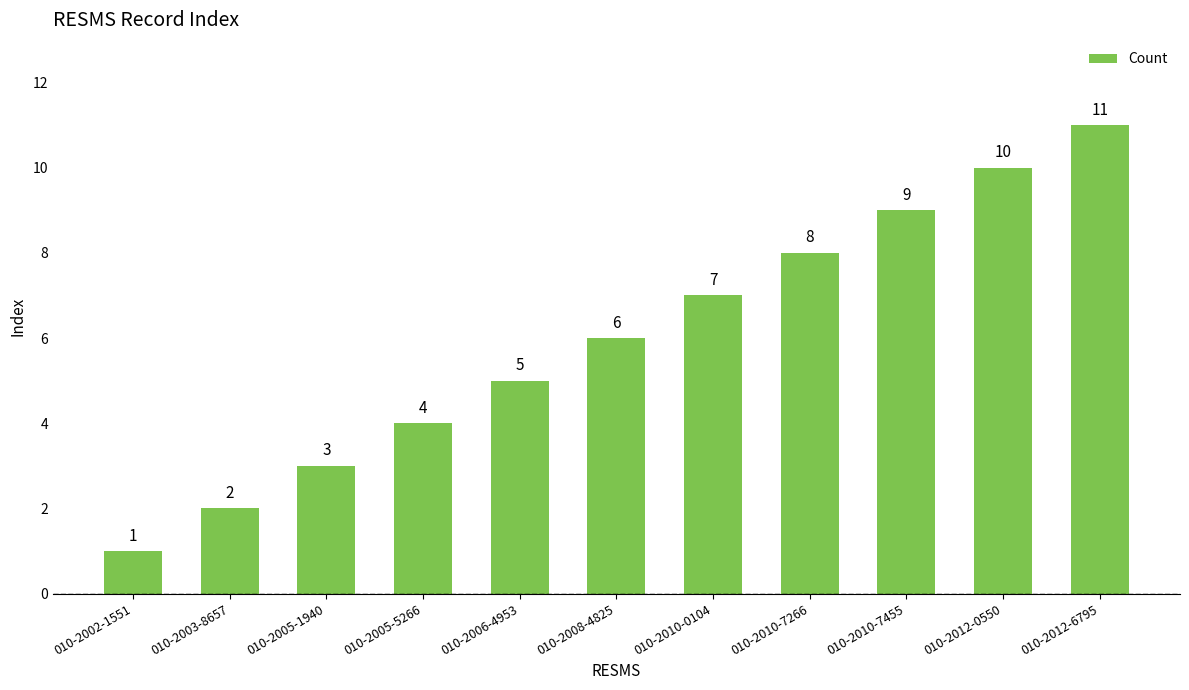

What is the sum of all values?

66